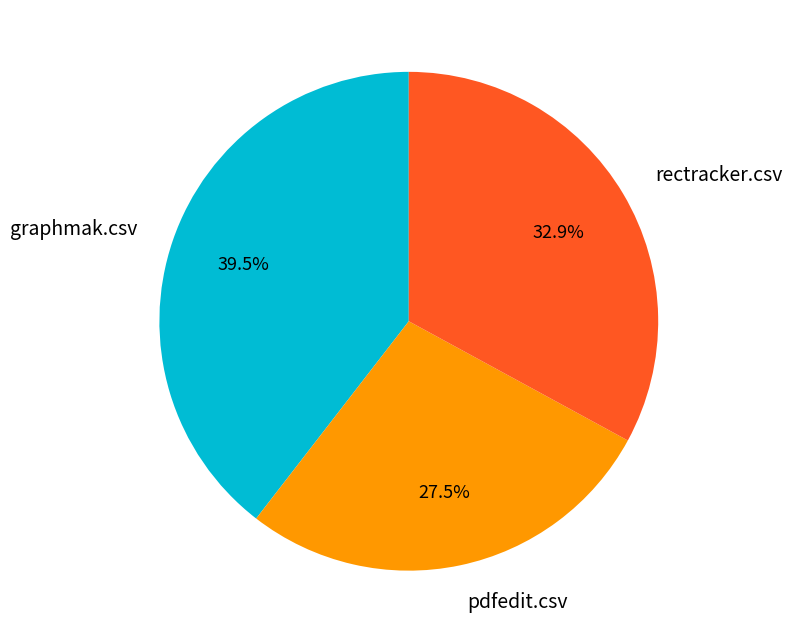

Between graphmak.csv and pdfedit.csv, which is larger?

graphmak.csv